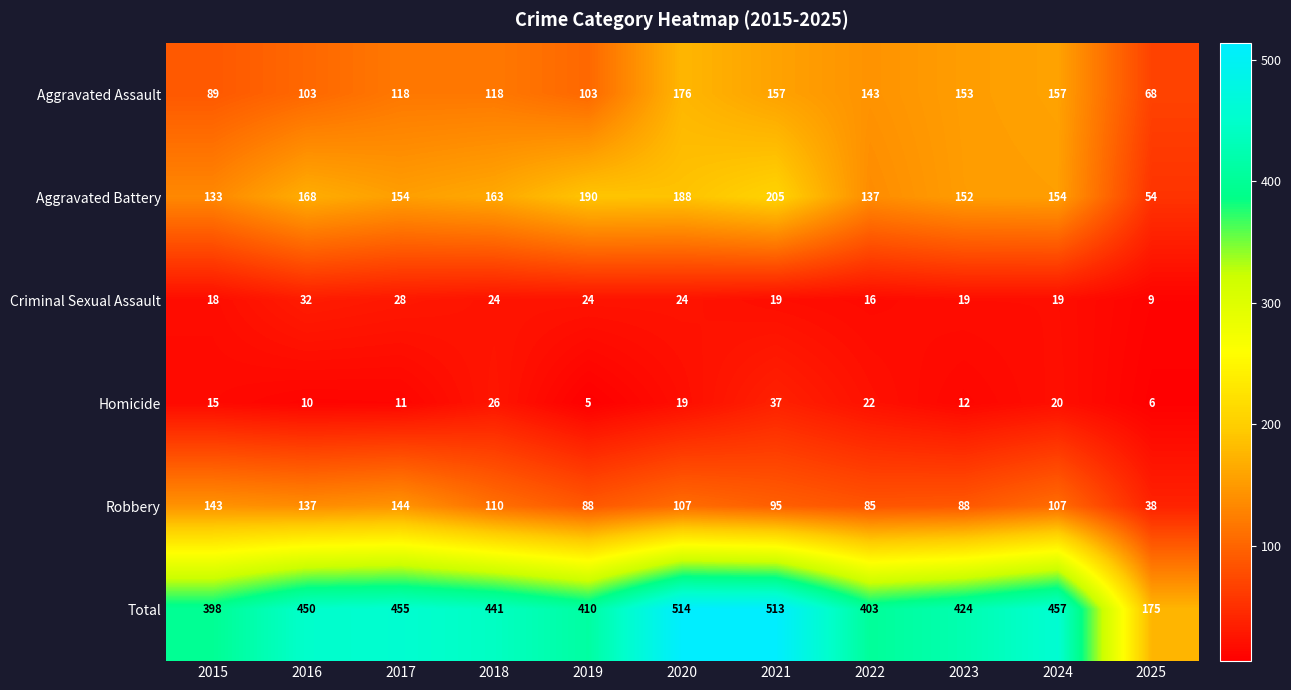

Is it true that Aggravated Assault equals 68 at 2025?

True